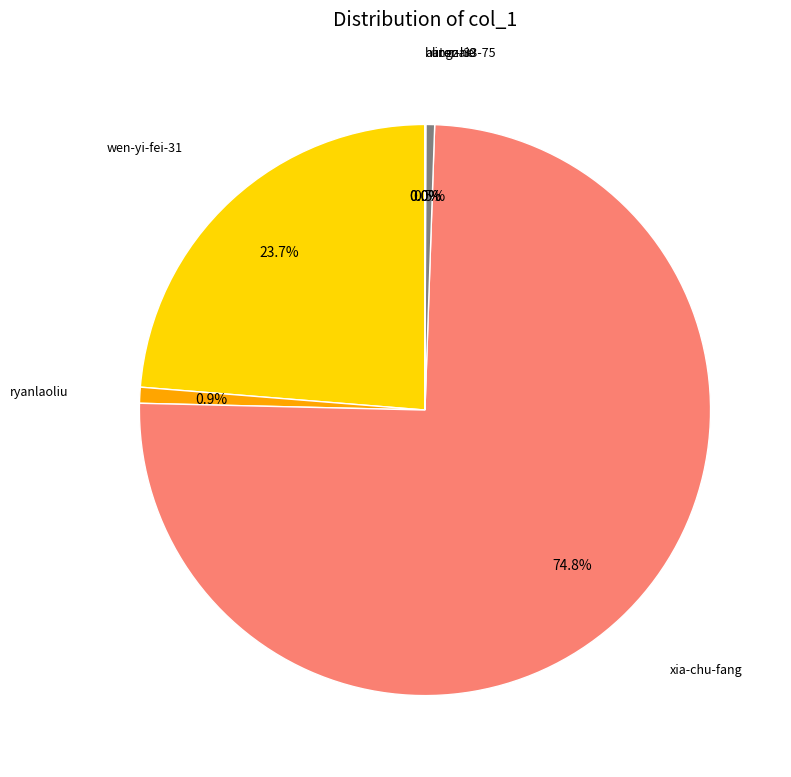

Does any single category account for the majority?

Yes